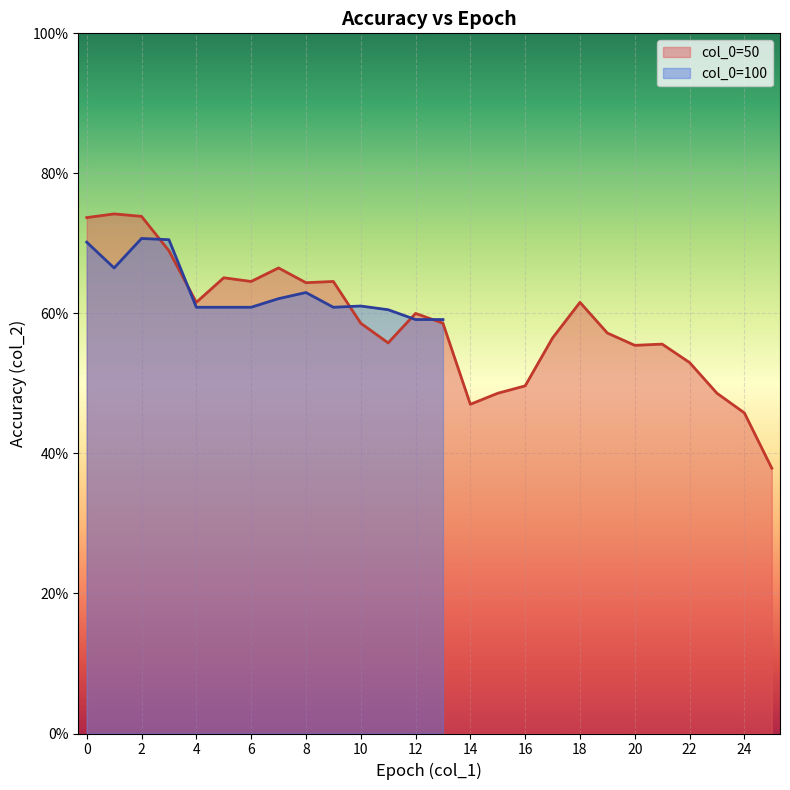

What is the value of the 18th point from the left?

0.6